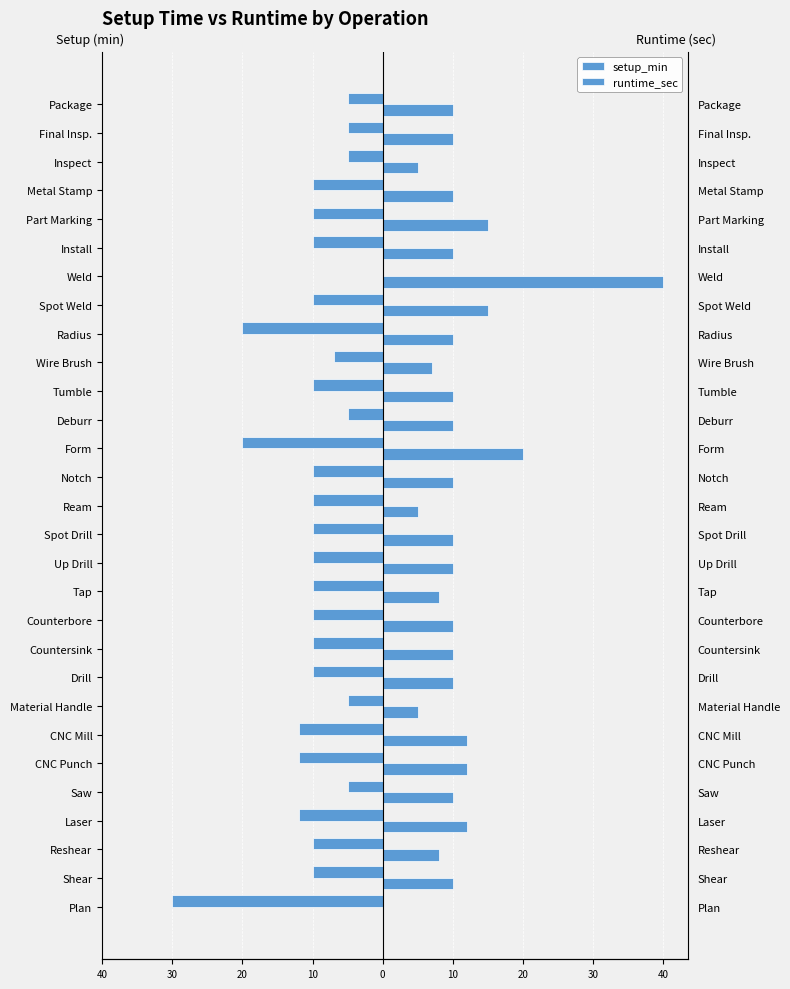

At how many categories does at least one series exceed -24?

29